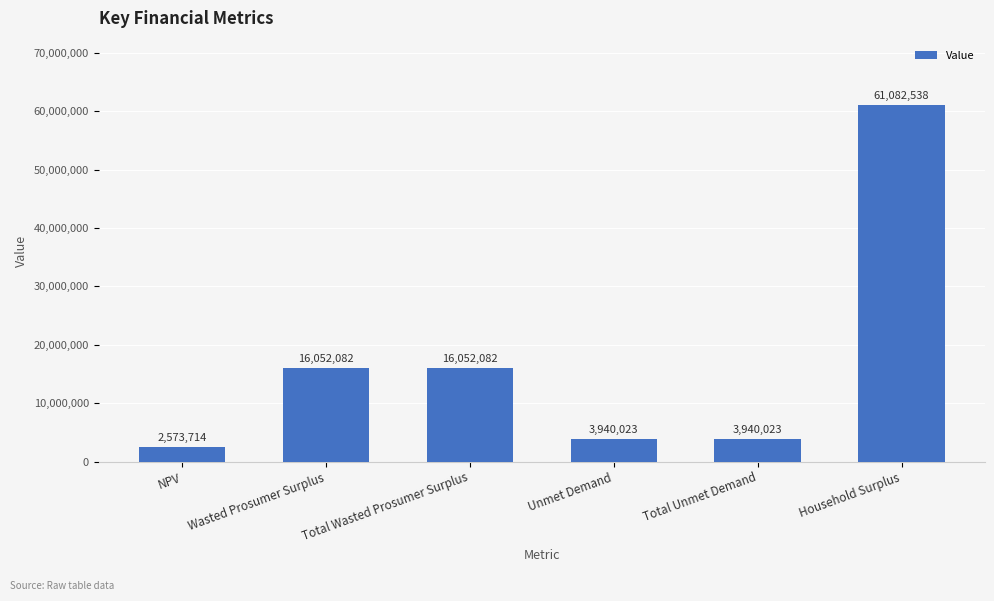

What is the maximum value shown in the chart?

61082538.2